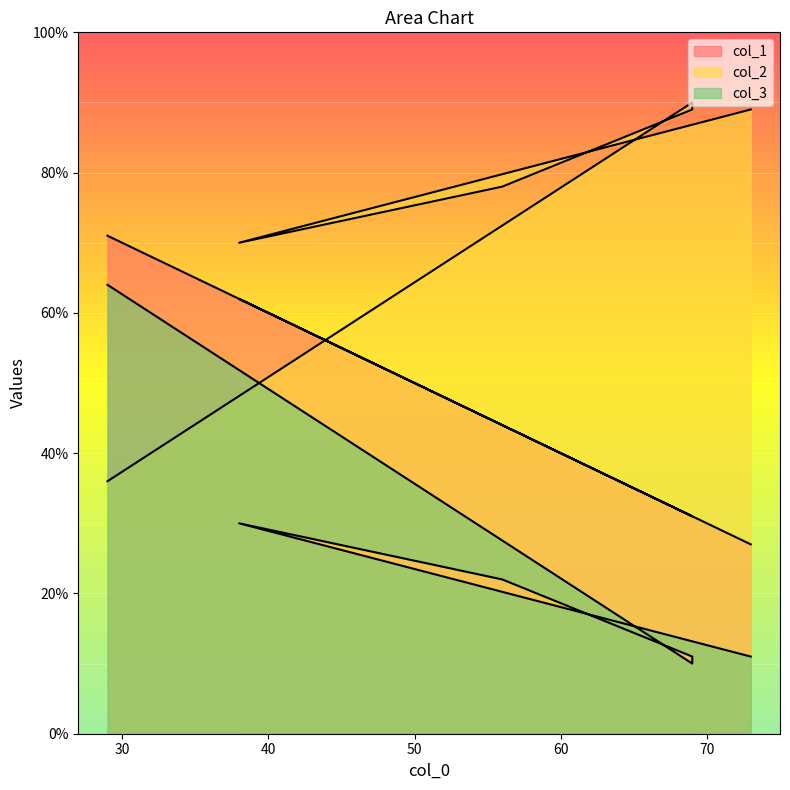

What is the label of the 6th point from the left?

73